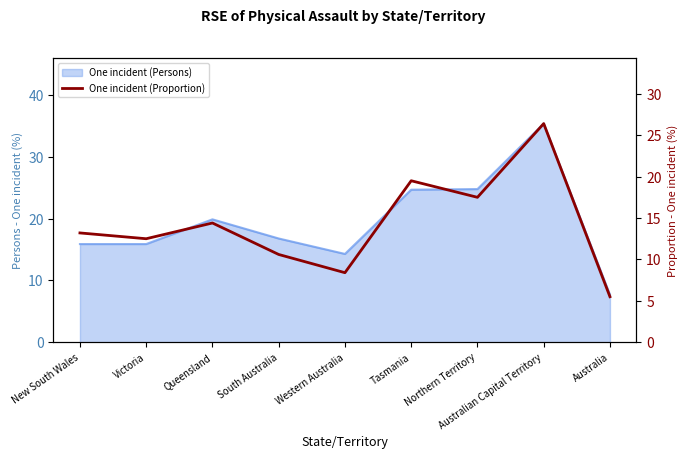

What is the sum of all values?

128.0